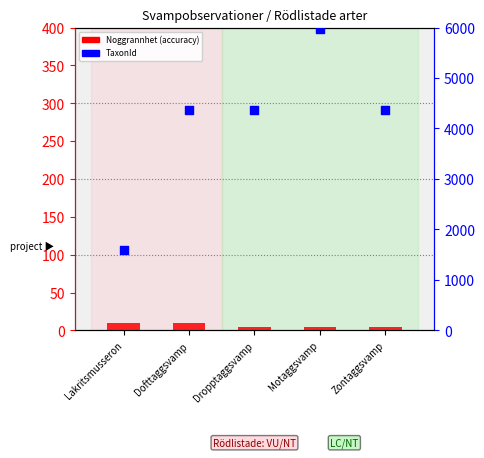

What is the total value across all series at Zontaggsvamp?

4368